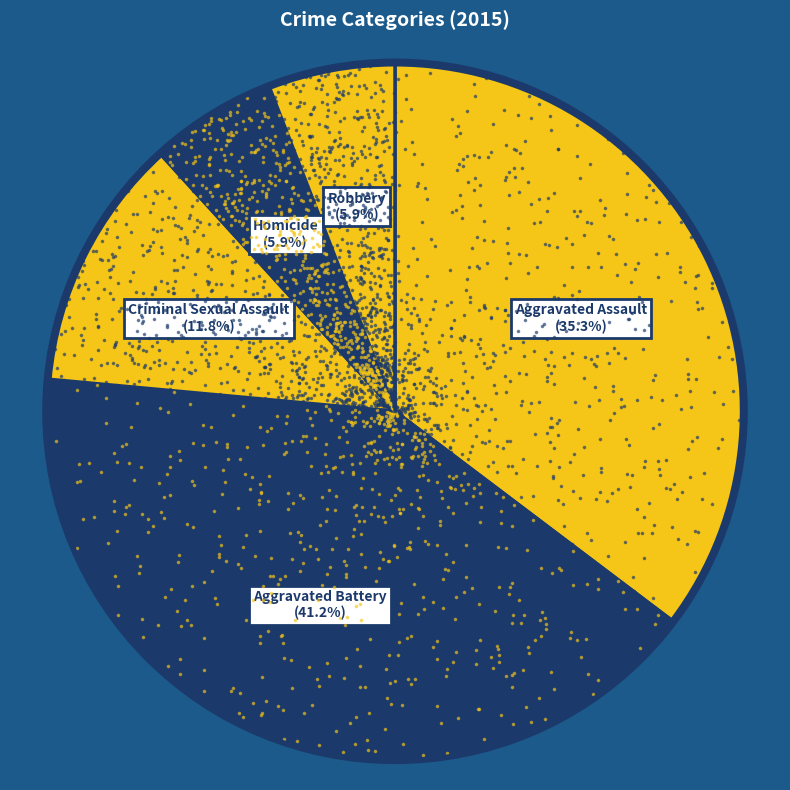

Which has a higher value, Criminal Sexual Assault or Aggravated Assault?

Aggravated Assault